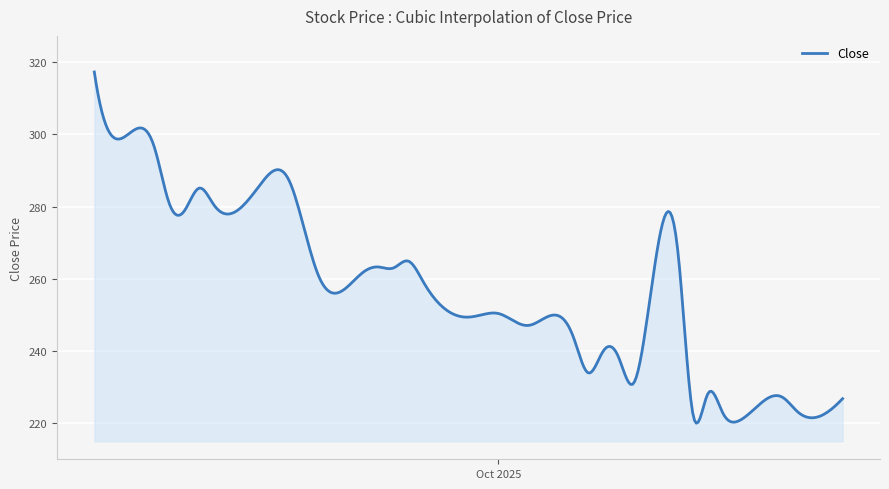

What is the difference between the maximum and minimum values?

97.3